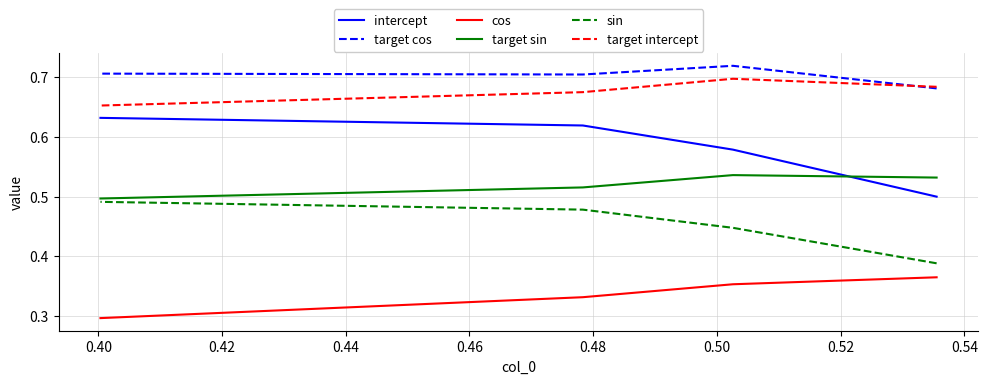

Count the sin values in the range 0 to 1.

4